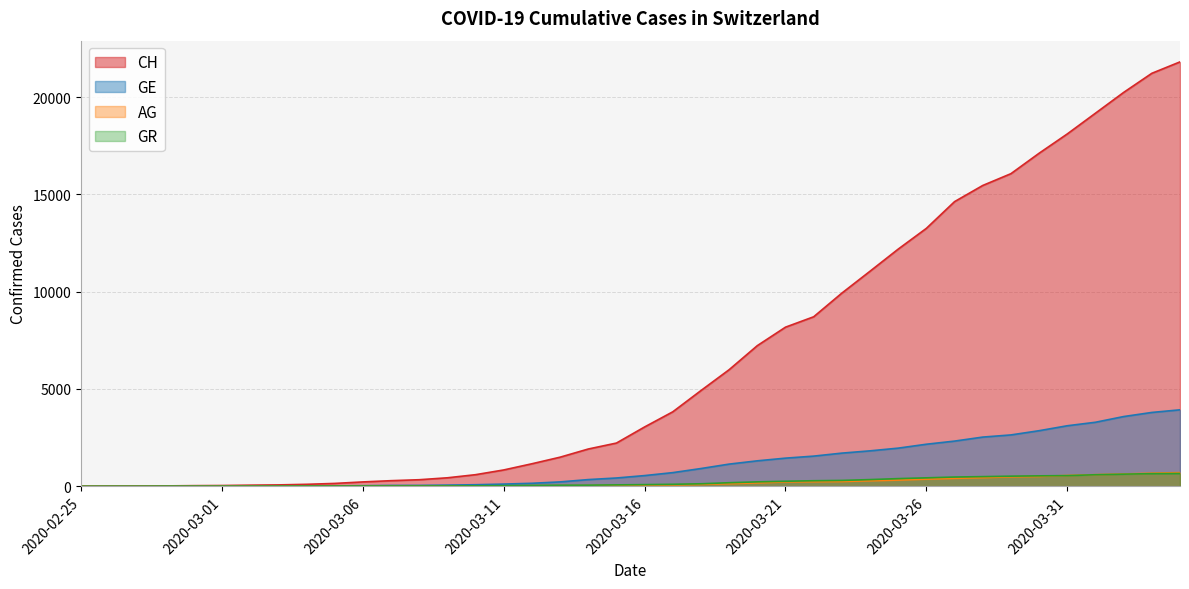

True or false: GR has a value of 16 at 2020-03-02.

False